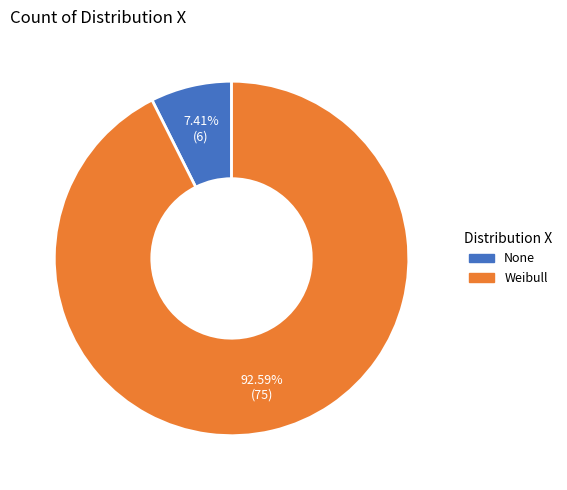

What is the largest slice in the pie chart?

Weibull